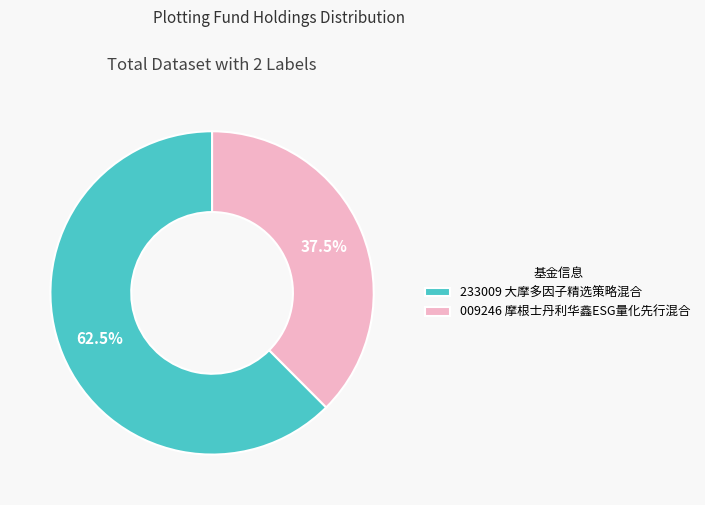

Rank the categories by value from lowest to highest.

009246 摩根士丹利华鑫ESG量化先行混合, 233009 大摩多因子精选策略混合